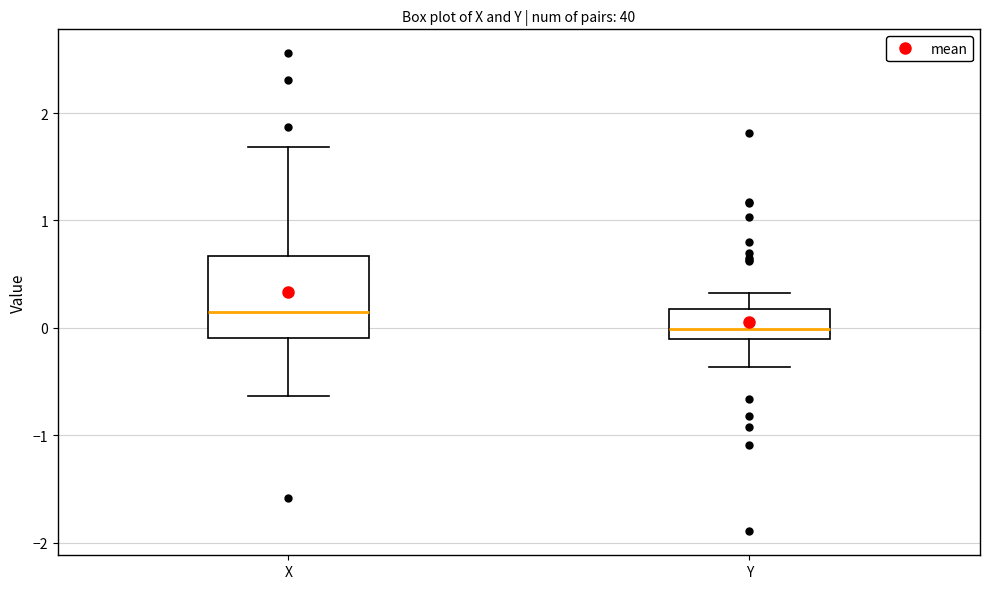

Reading left to right, read every box against the y-axis: the position of its median line, the range the box covers, and the ends of its whiskers. The values are not printed on the chart, so give them approximately, as read against the axis.

X: median 0.2, box -0.1 to 0.7, whiskers -0.6 to 1.7
Y: median 0.0, box -0.1 to 0.2, whiskers -0.4 to 0.3